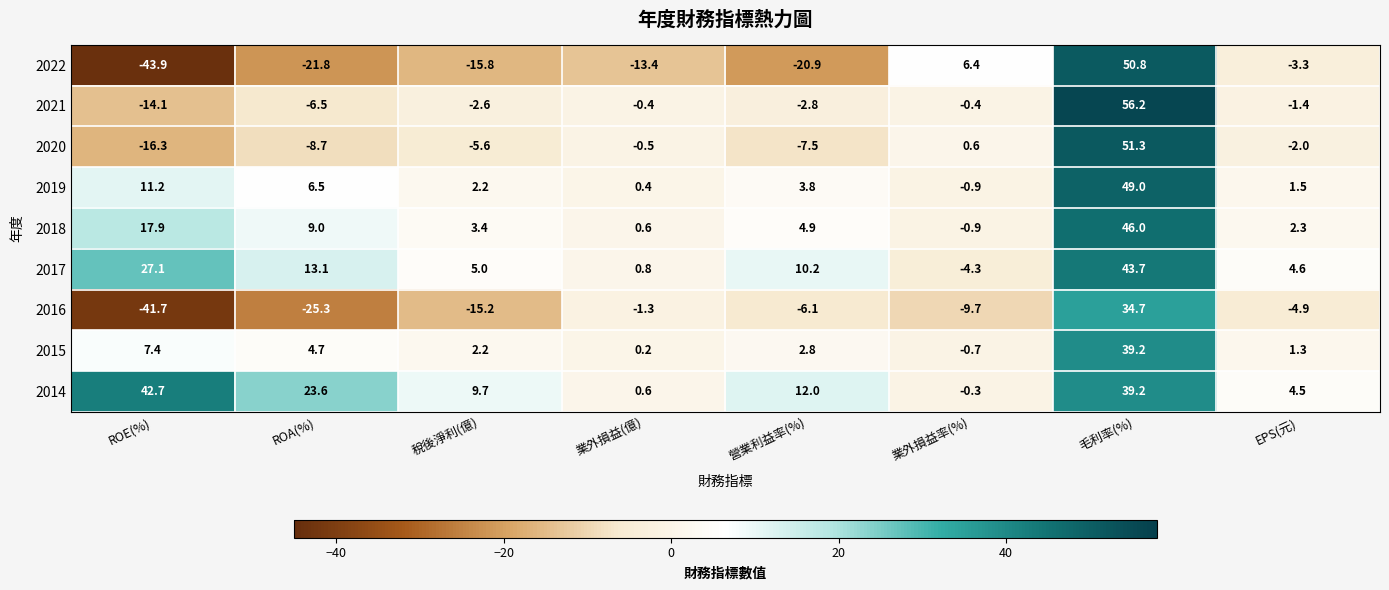

What is the minimum value for 2020?

-16.3